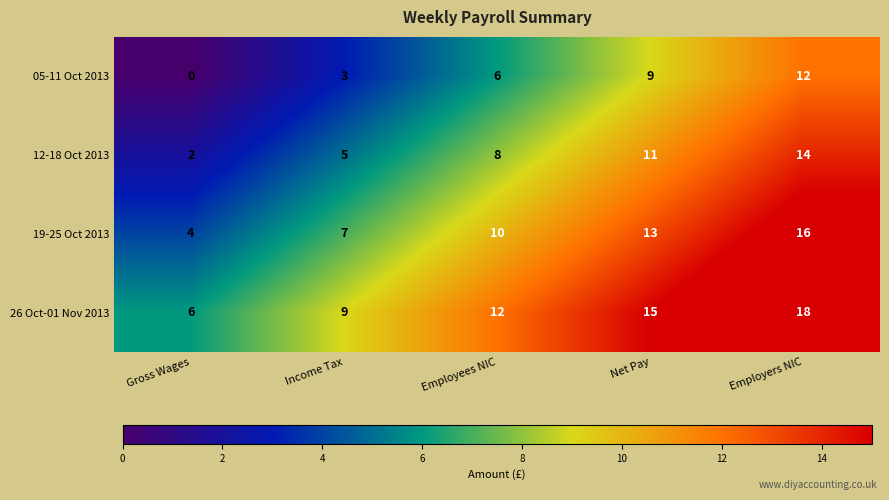

Is the value of 05-11 Oct 2013 at Net Pay greater than the value of 19-25 Oct 2013 at Net Pay?

No